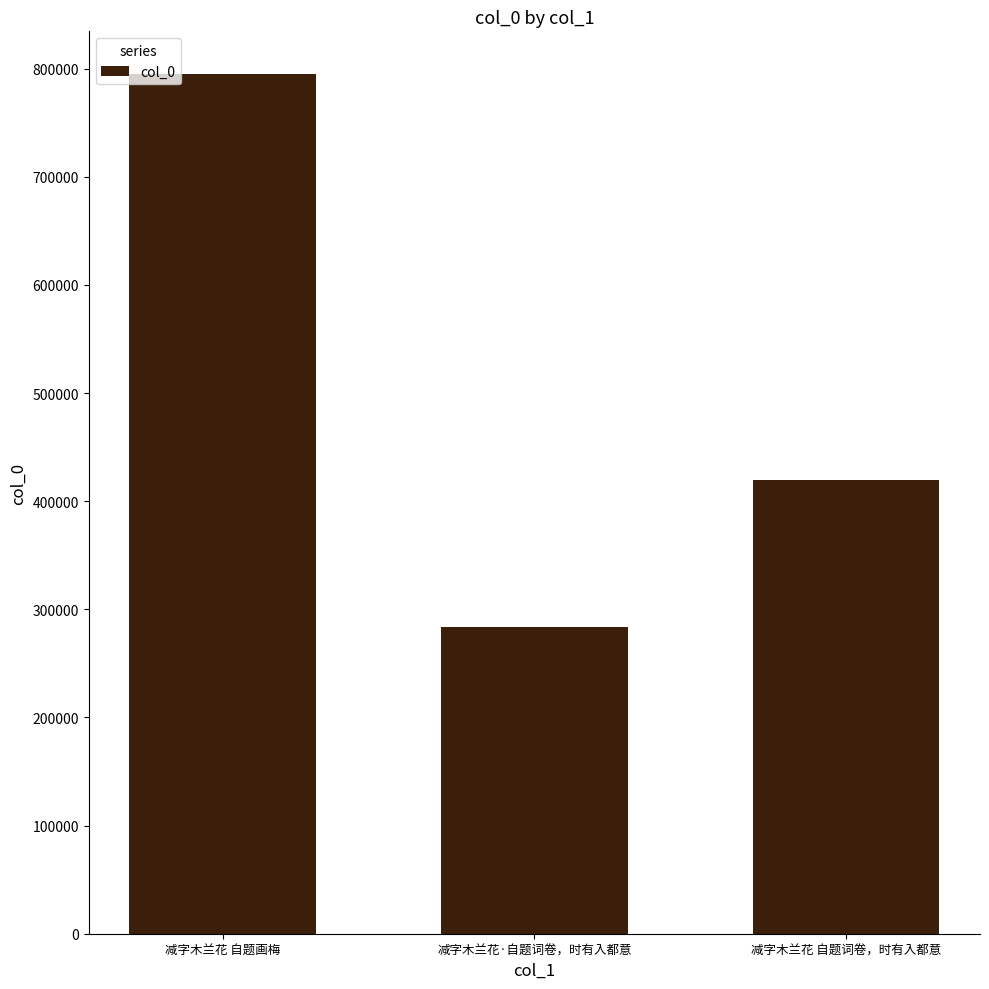

List the labels in order of value, largest first.

减字木兰花 自题画梅, 减字木兰花 自题词卷，时有入都意, 减字木兰花·自题词卷，时有入都意